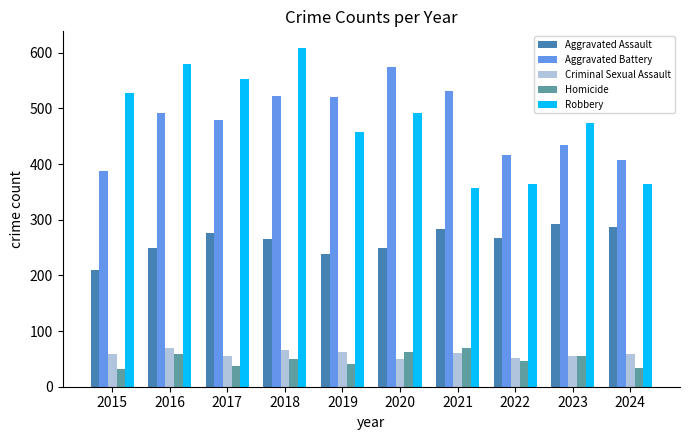

How many categories are shown in the chart?

10